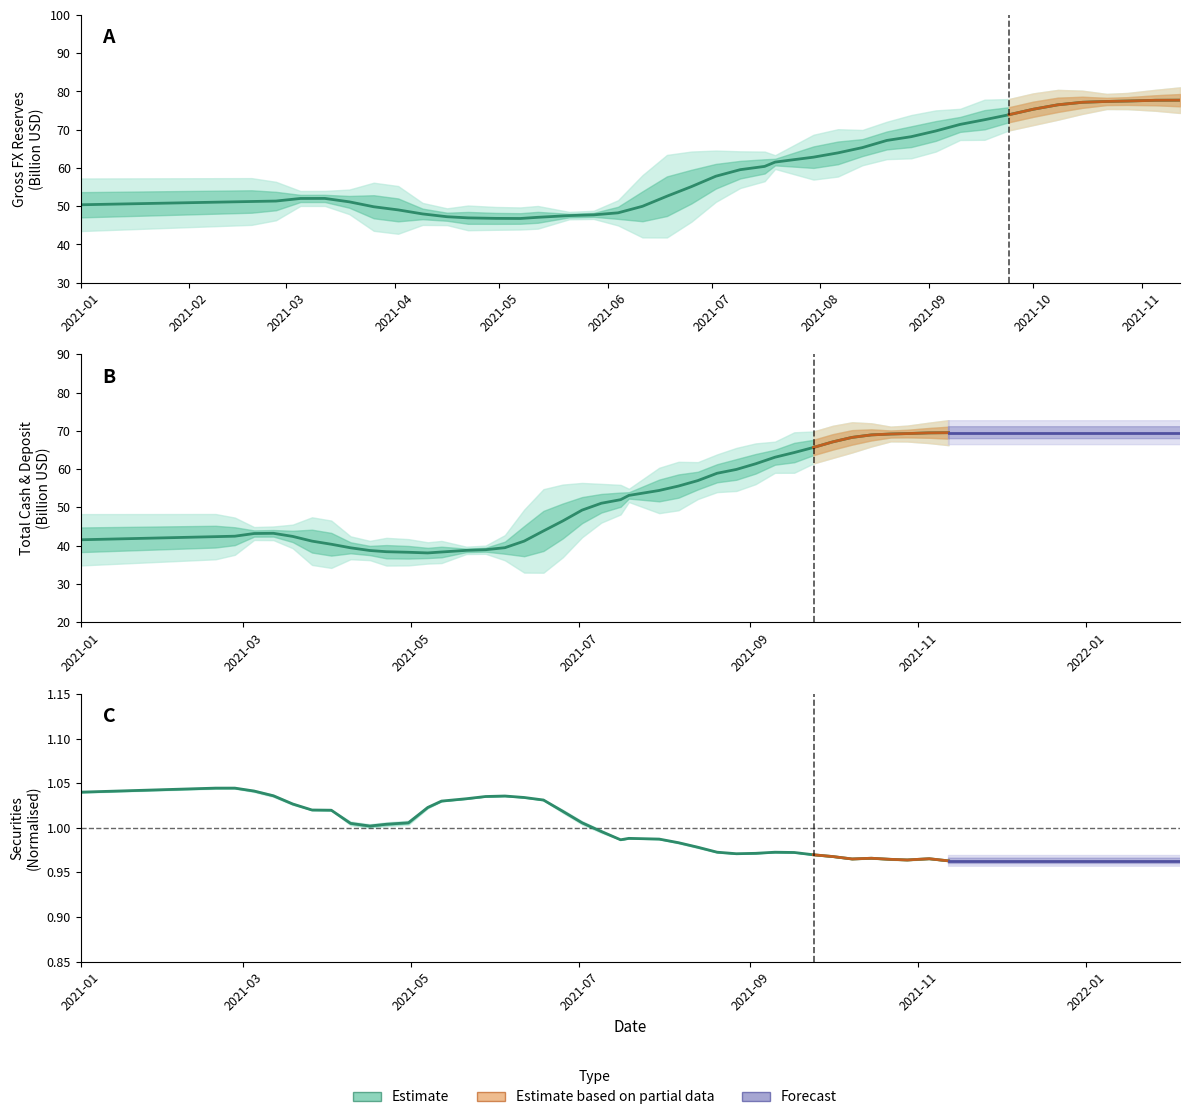

What is the maximum value for Gross FX Reserves?

77.7